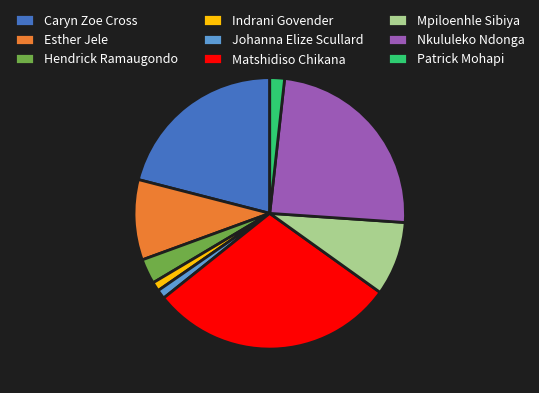

How many slices are in this pie chart?

9